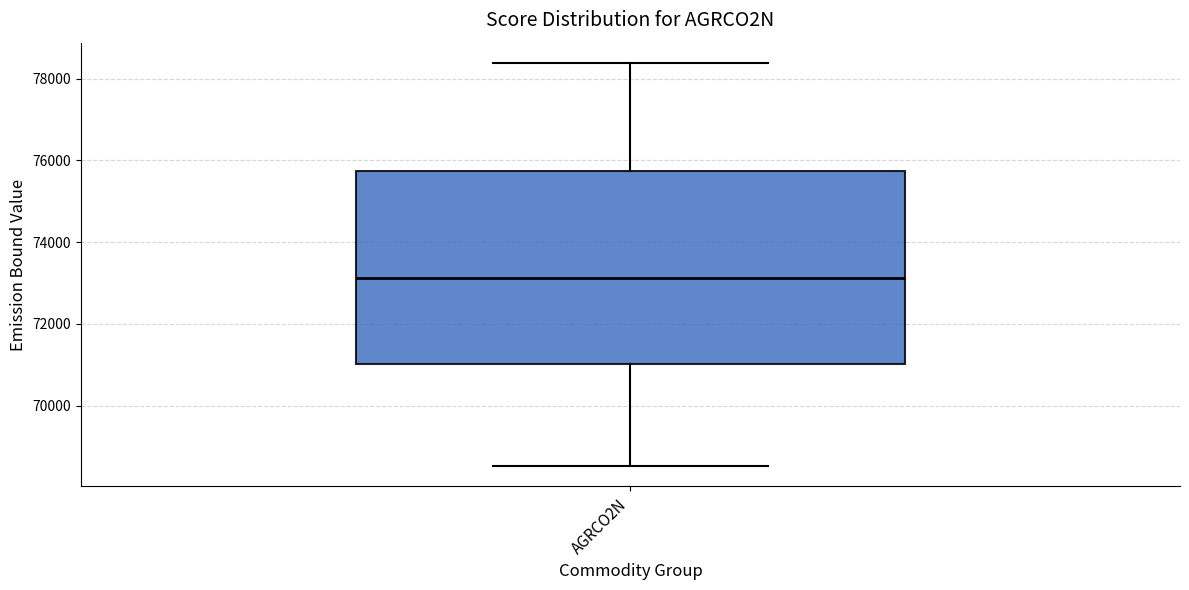

Read this box plot against the y-axis: the position of the median line, the range covered by the box, and the ends of both whiskers. The values are not printed on the chart, so give them approximately, as read against the axis.

median 73200, box 71000 to 75800, whiskers 68600 to 78400